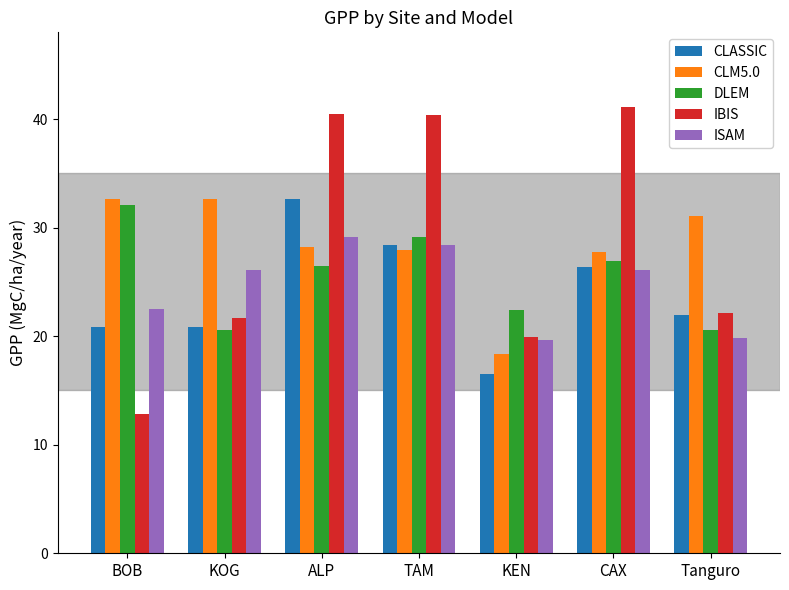

What is the average value of the CLASSIC series?

24.0